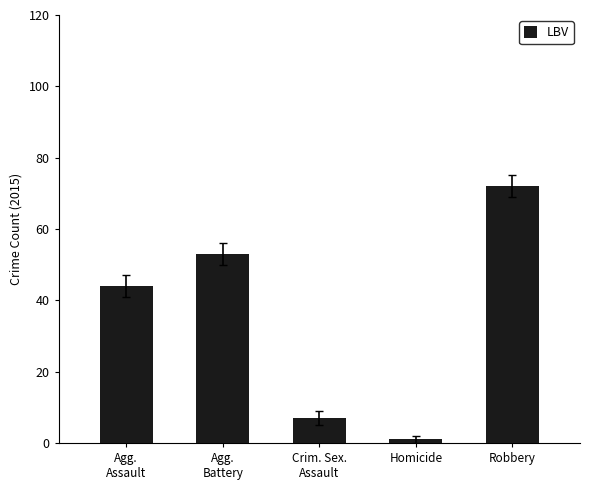

What value does the data have at Crim. Sex.
Assault, to the nearest 5?

5